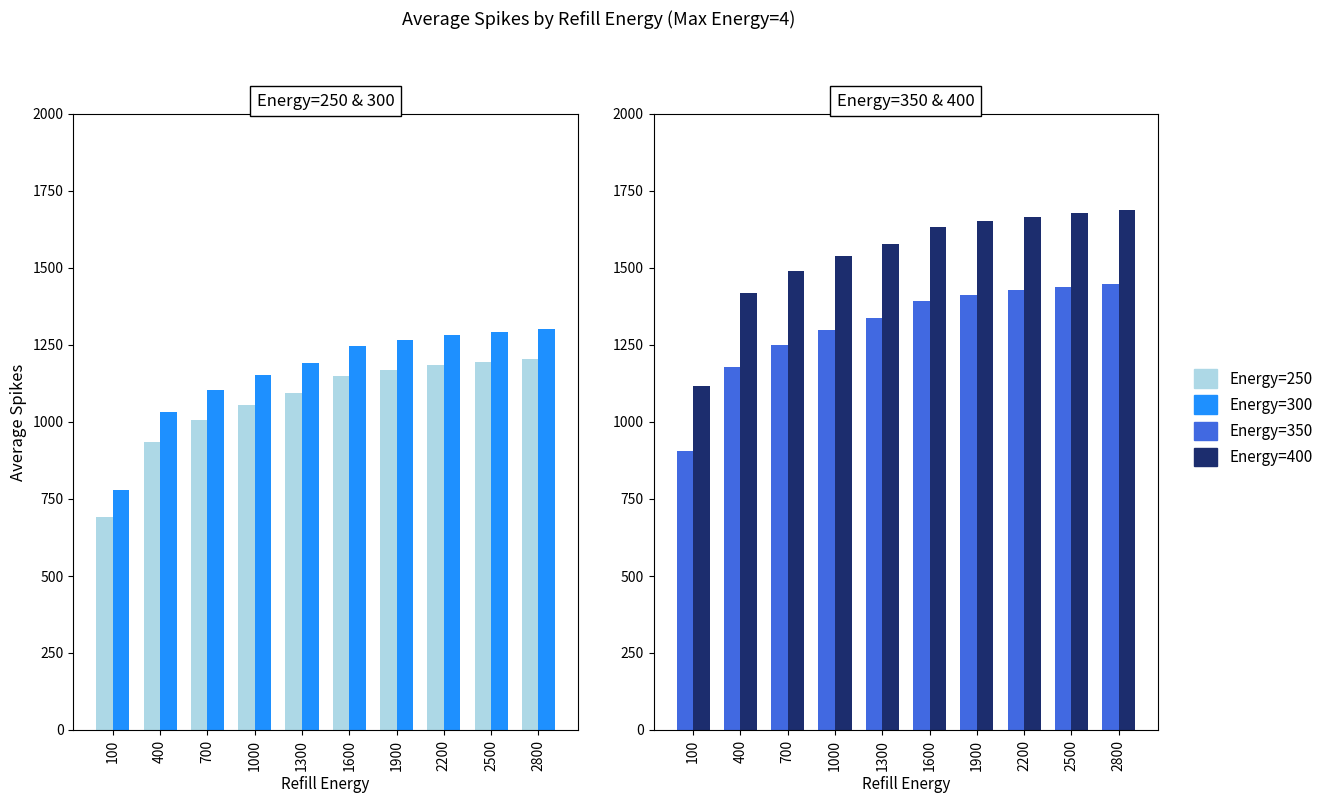

Are the bars grouped side by side (vs. stacked)?

Yes